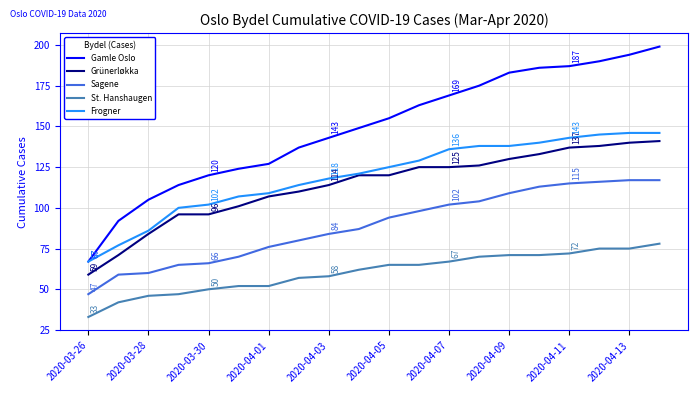

Which series has the largest range (max minus min)?

Gamle Oslo